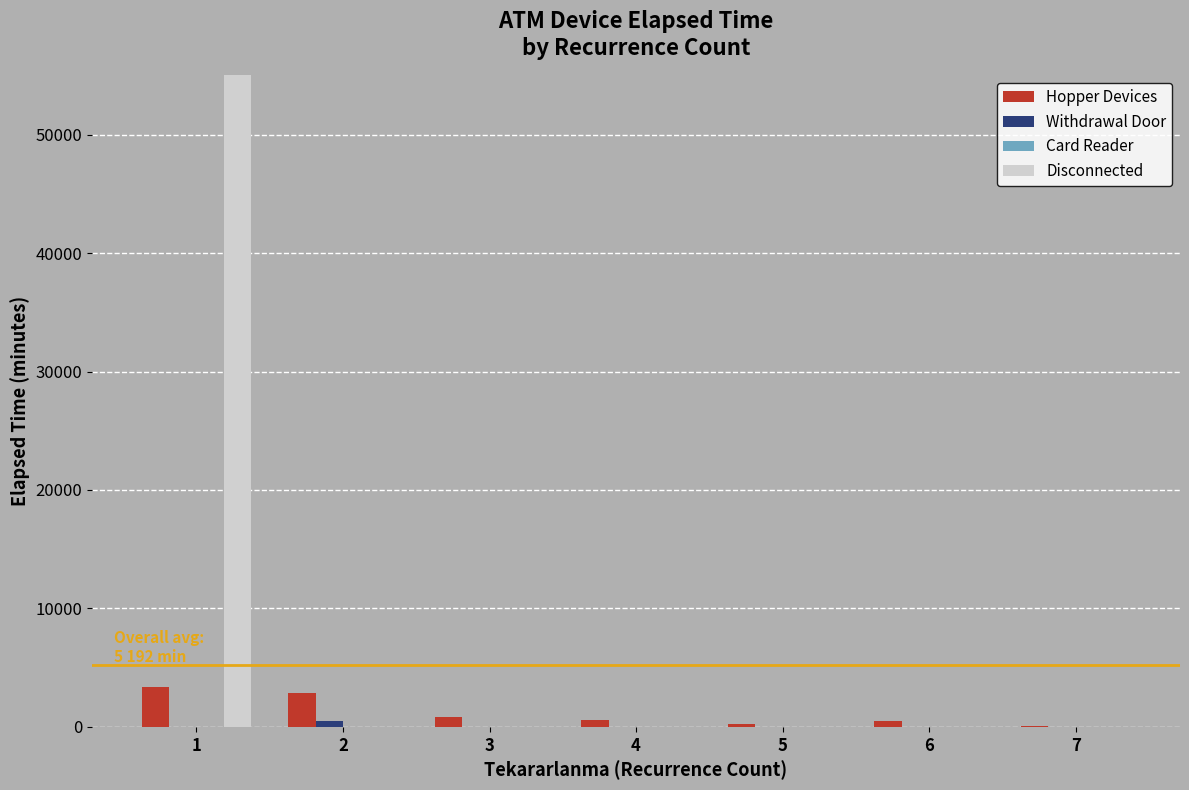

How many bars are there in total?

28